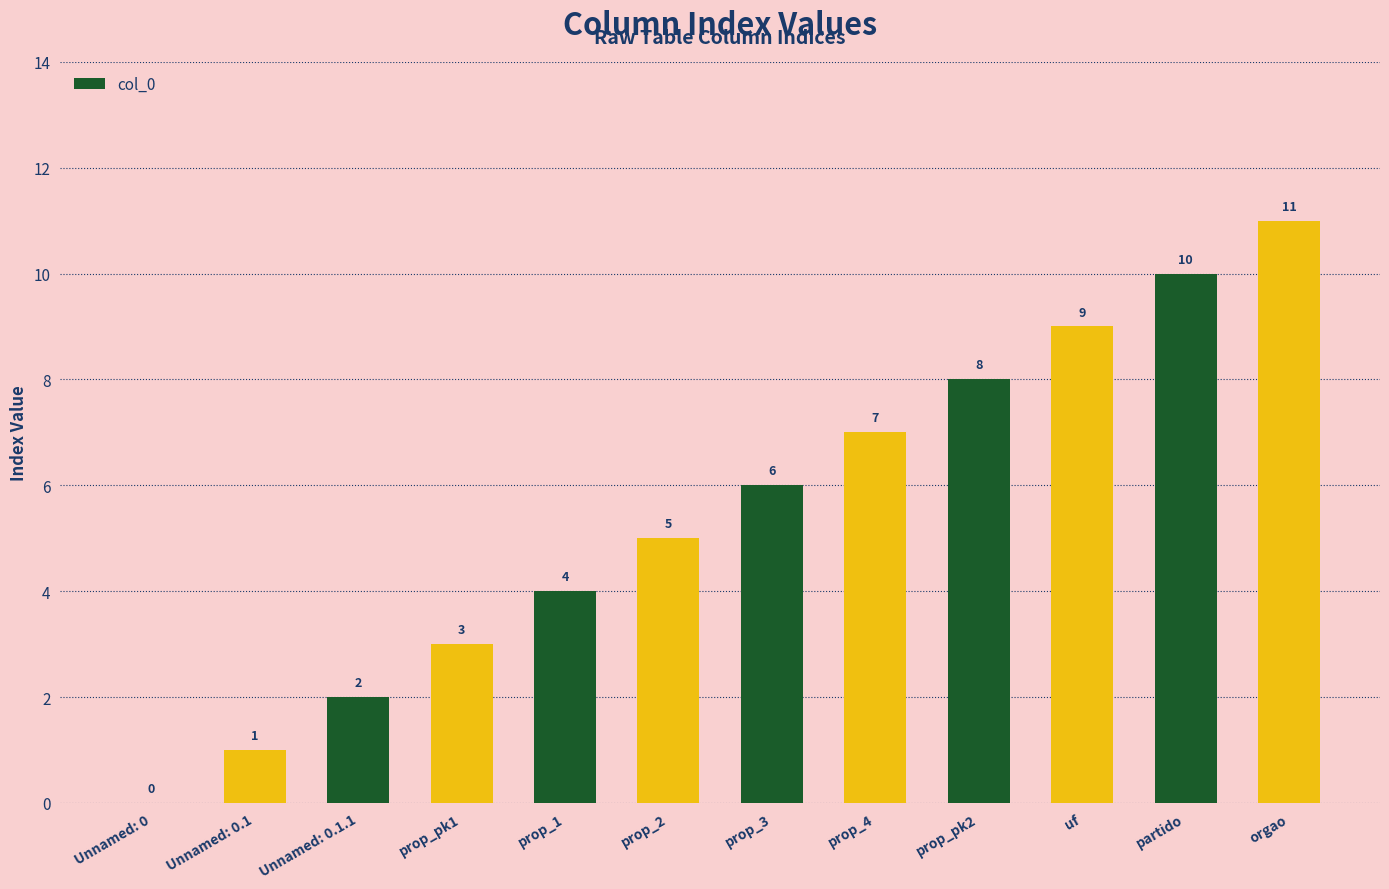

How many series are shown in this chart?

1